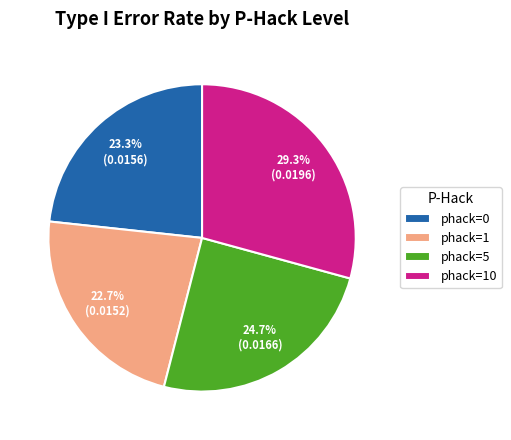

Does any single category account for the majority?

No